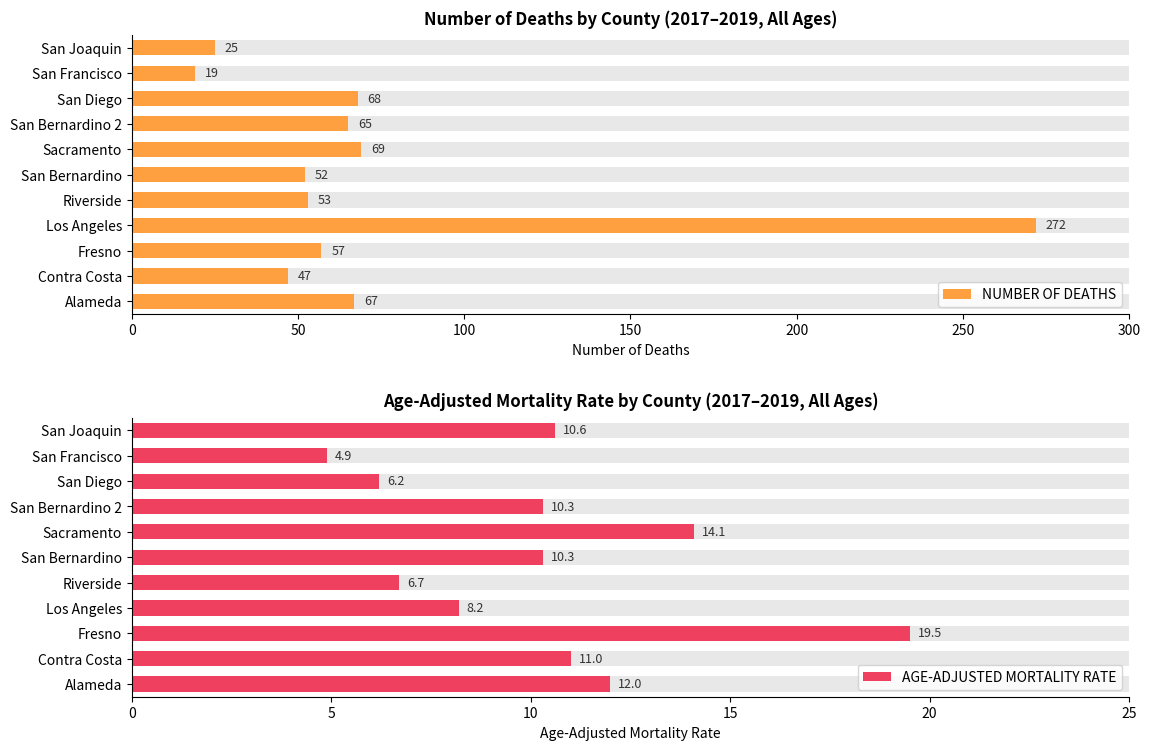

Which series has the largest total across all categories?

NUMBER OF DEATHS